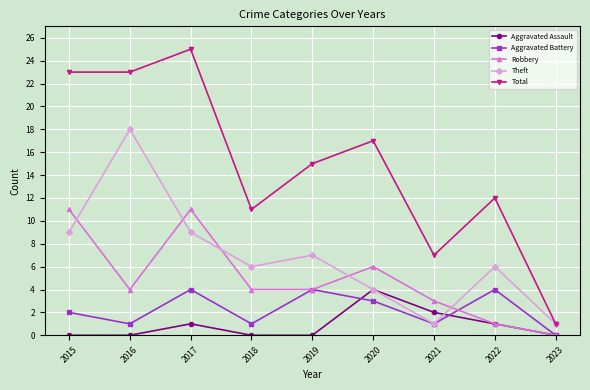

At which category does Aggravated Assault reach its first local peak?

2017